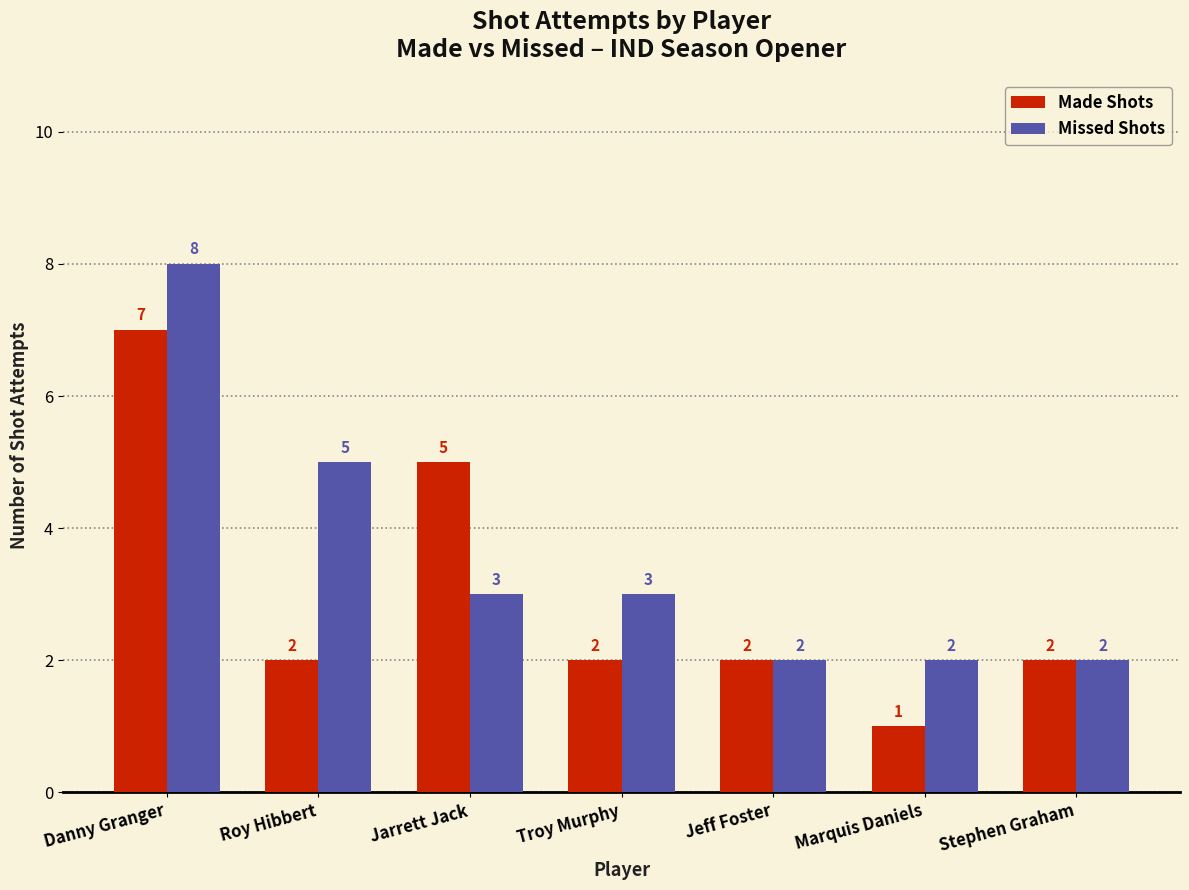

Which label corresponds to the smallest value in the chart?

Marquis Daniels